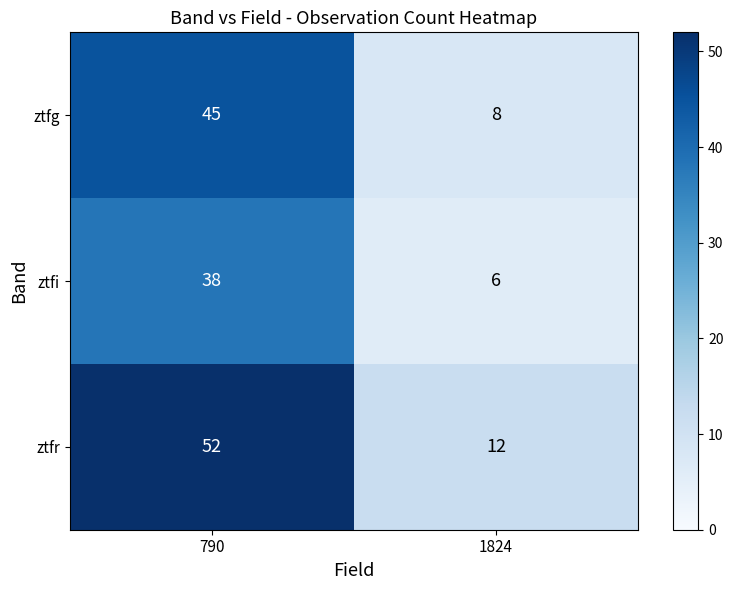

True or false: ztfi has a value of 12 at 790.

False